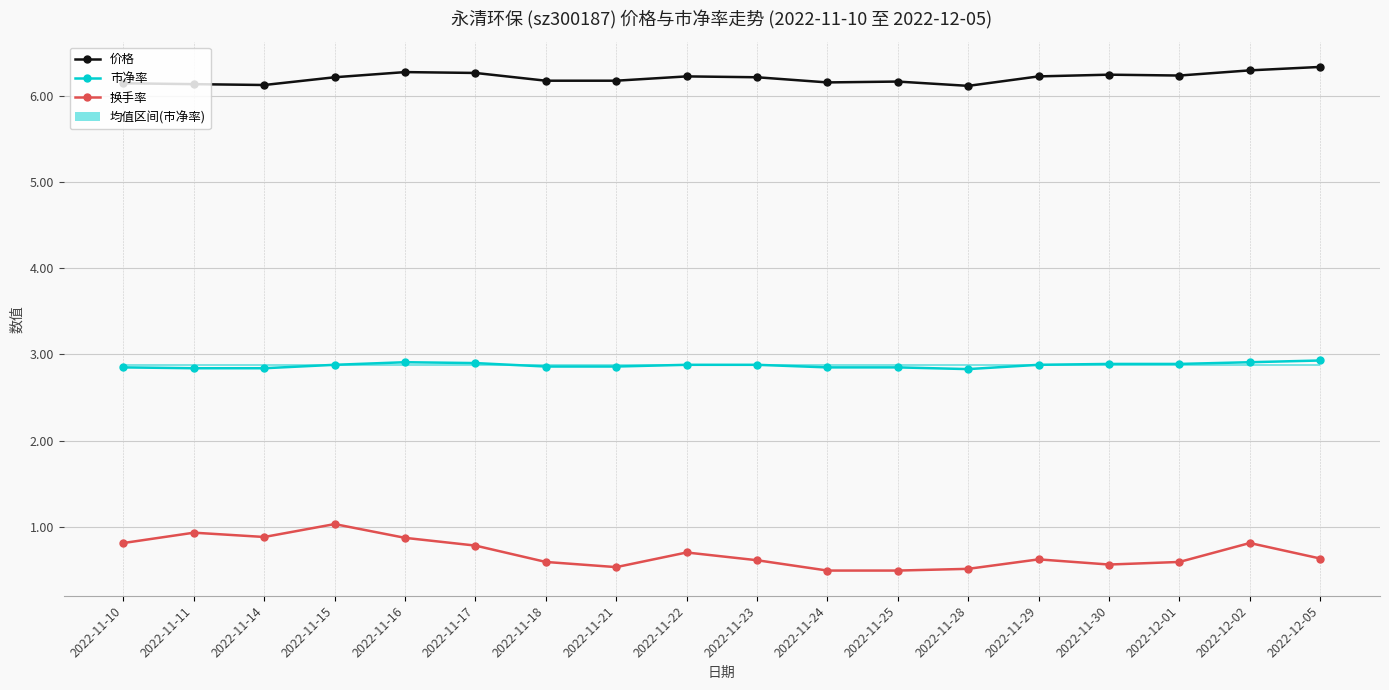

What is the difference between the maximum and minimum values in the 换手率 series?

0.5